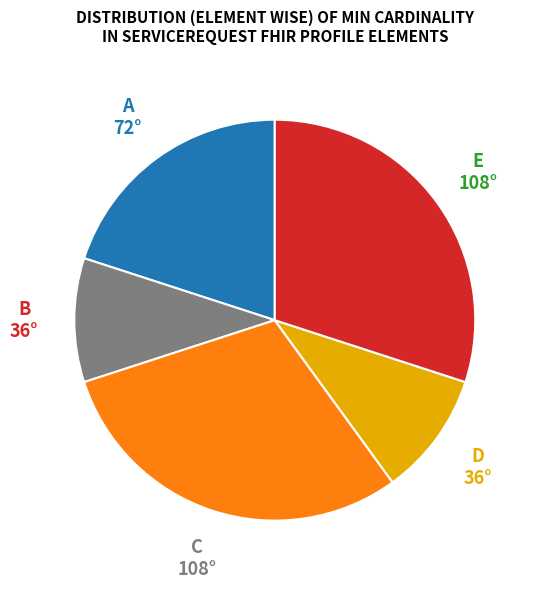

Is there any slice that represents more than half of the pie?

No